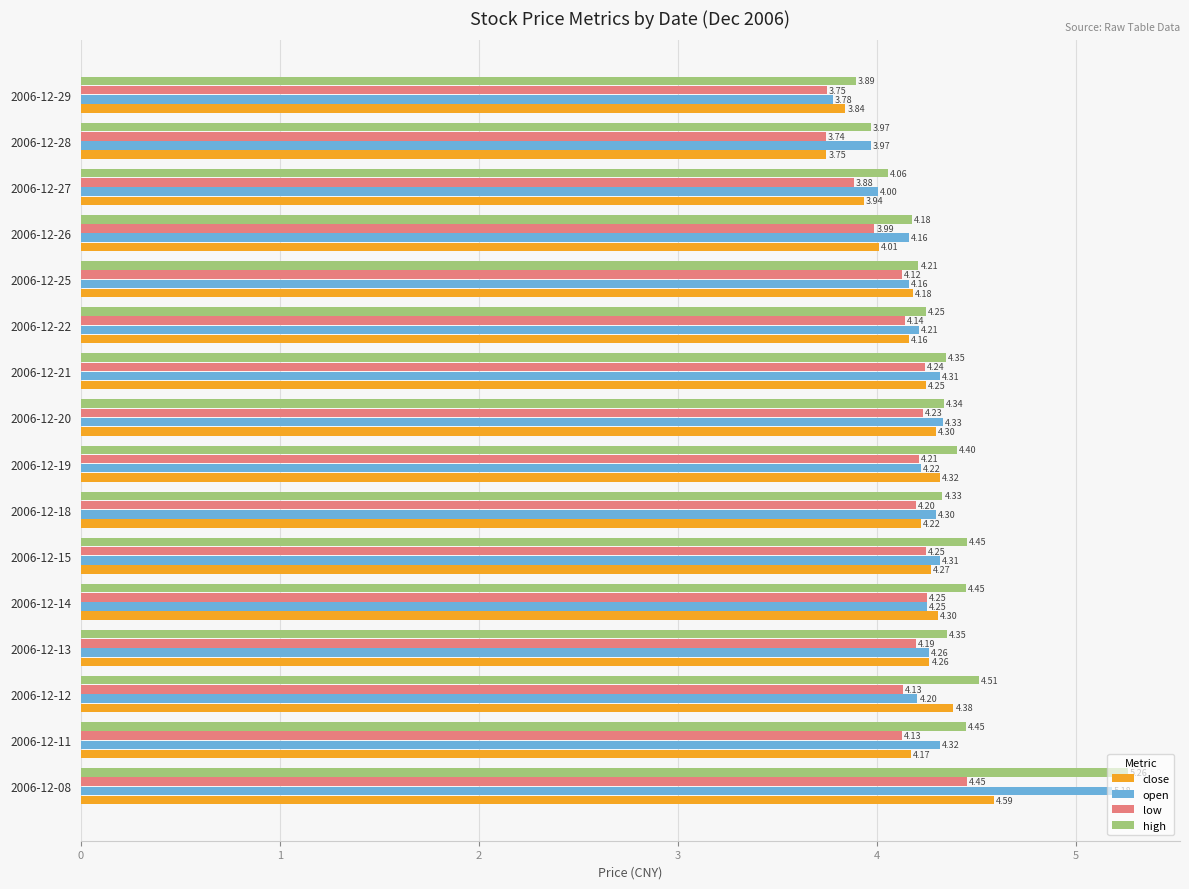

List the series in order of their peak value, lowest first.

low, close, open, high